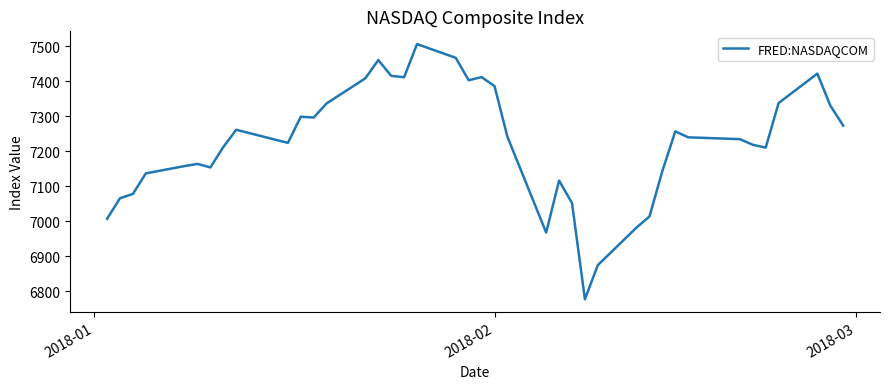

What is the smallest value displayed?

6777.2